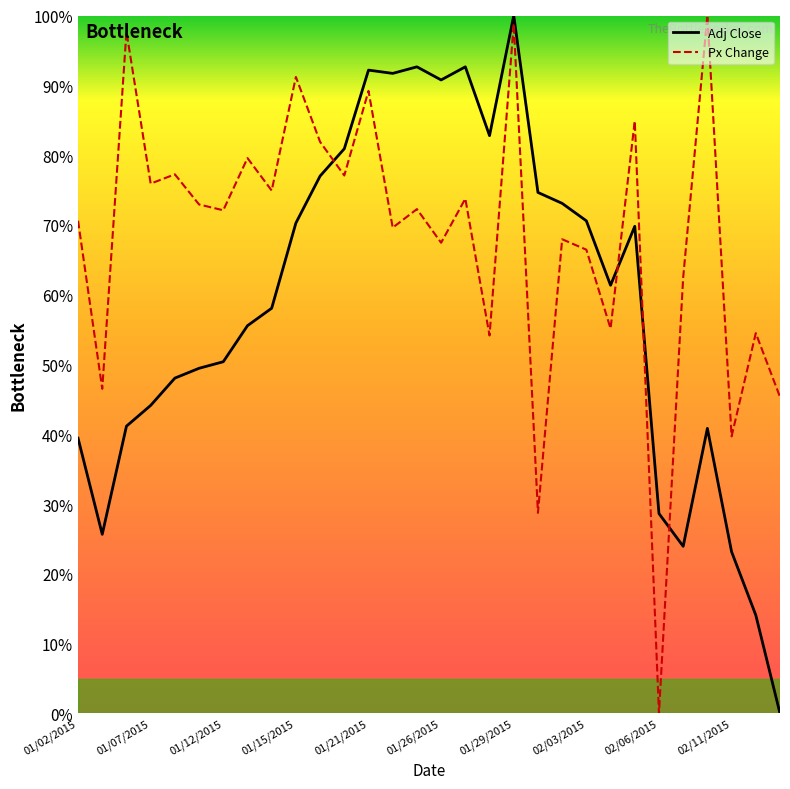

List the series in order of their overall mean, lowest first.

Adj Close, Px Change